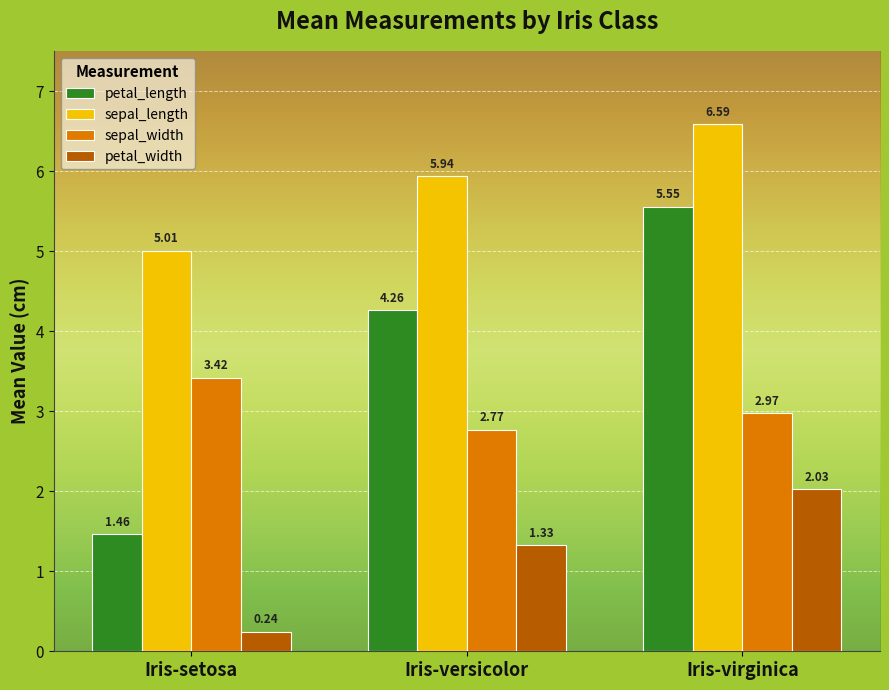

What is the difference between the maximum and second lowest values in the sepal_width series?

0.4